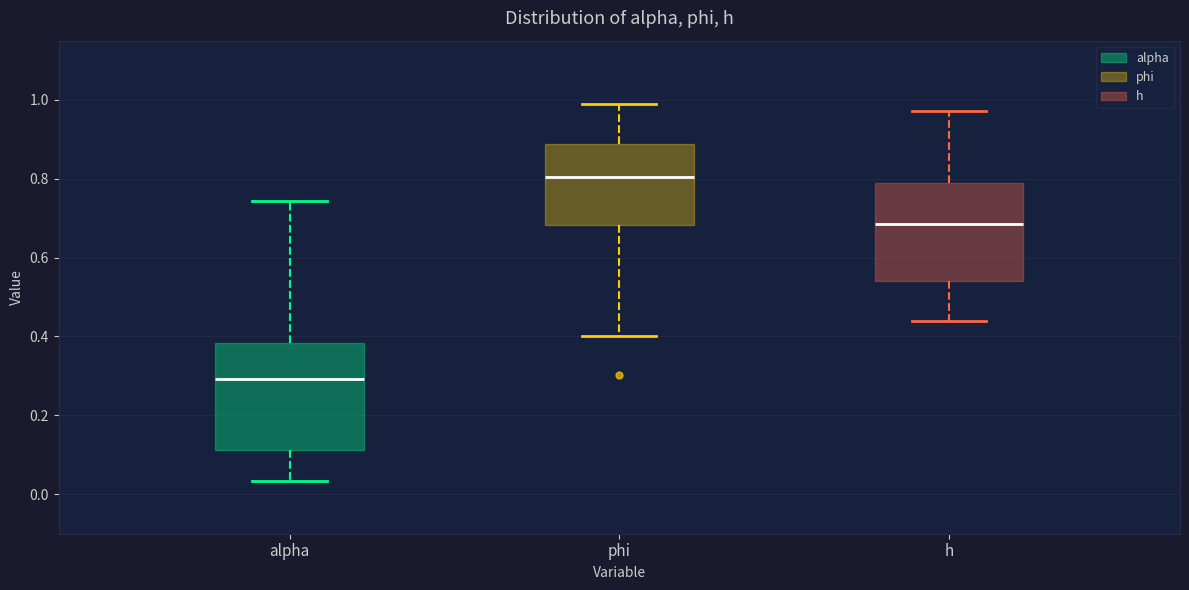

Reading left to right, read every box against the y-axis: the position of its median line, the range the box covers, and the ends of its whiskers. The values are not printed on the chart, so give them approximately, as read against the axis.

alpha: median 0.30, box 0.12 to 0.38, whiskers 0.04 to 0.74
phi: median 0.80, box 0.68 to 0.88, whiskers 0.40 to 0.98
h: median 0.68, box 0.54 to 0.78, whiskers 0.44 to 0.98